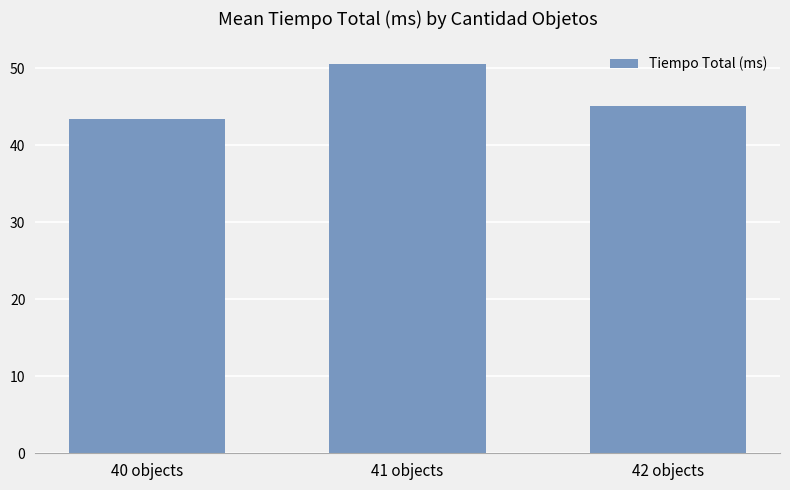

Reading left to right, what are all the values shown in this chart?

40 objects=43.4	41 objects=50.6	42 objects=45.1